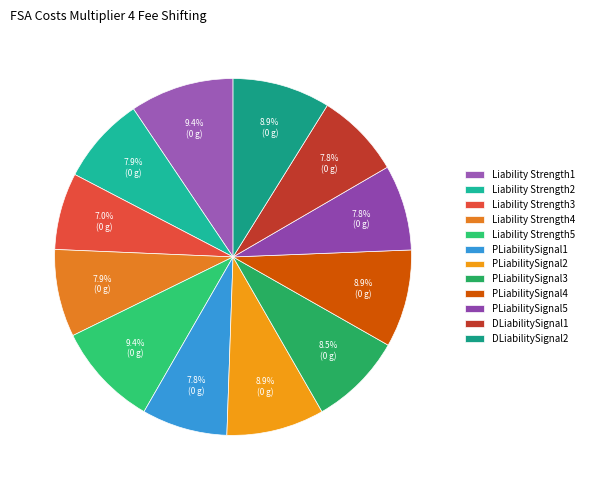

Is the sum of DLiabilitySignal1 and Liability Strength5 greater than half?

No